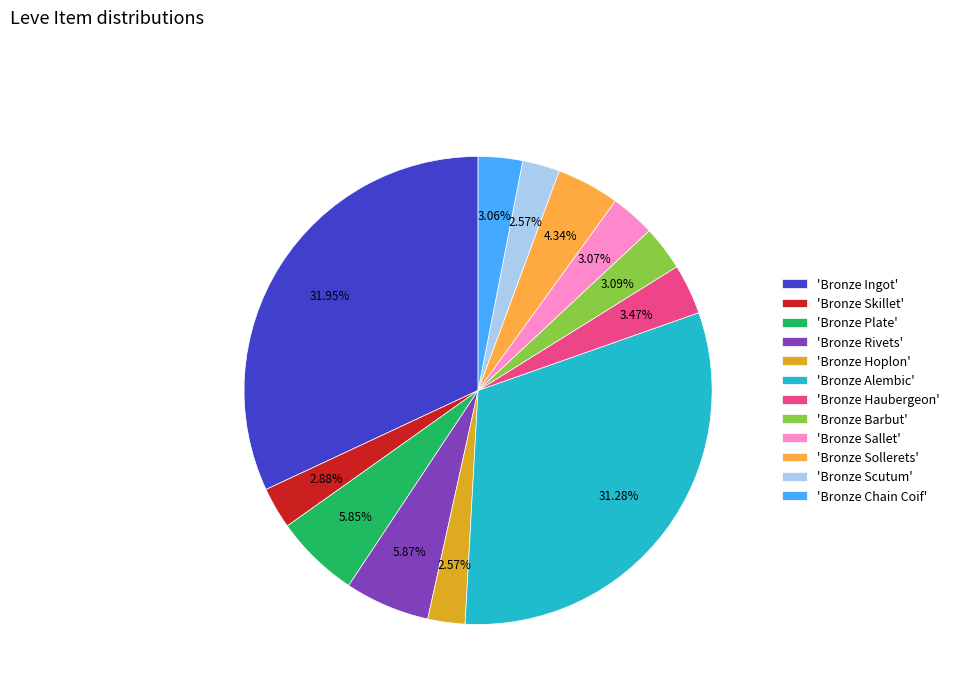

To the nearest percent, what is the average slice percentage?

8%